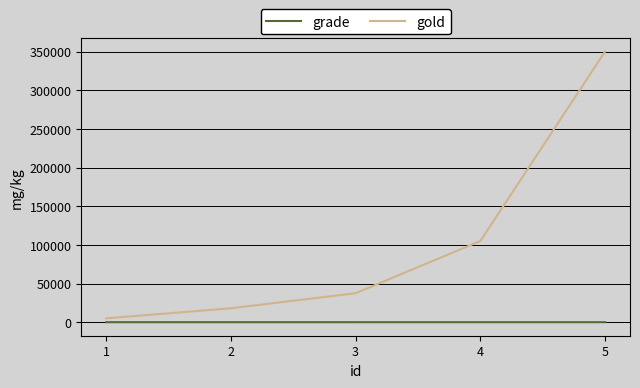

What is the sum of all gold values?

515500